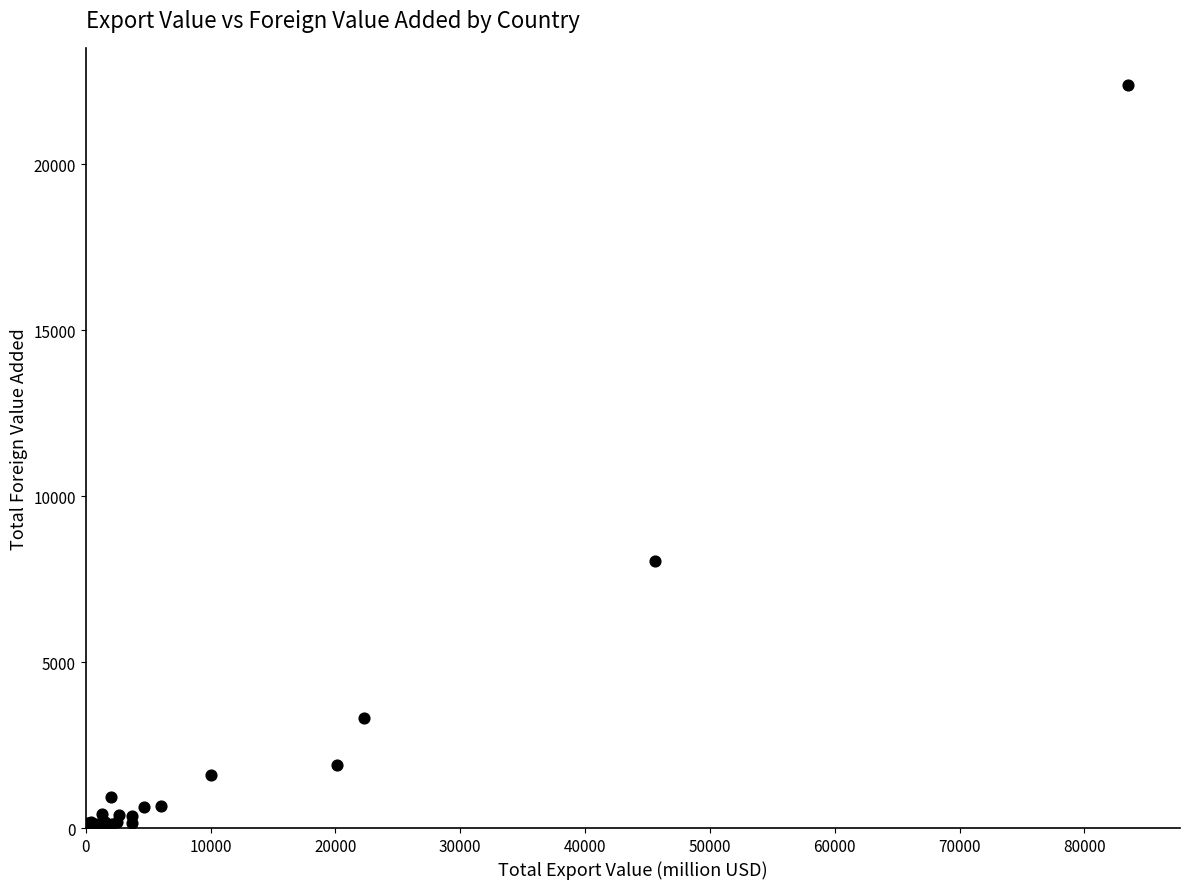

What Y value in the scatter plot is closest to 11194?

8053.6